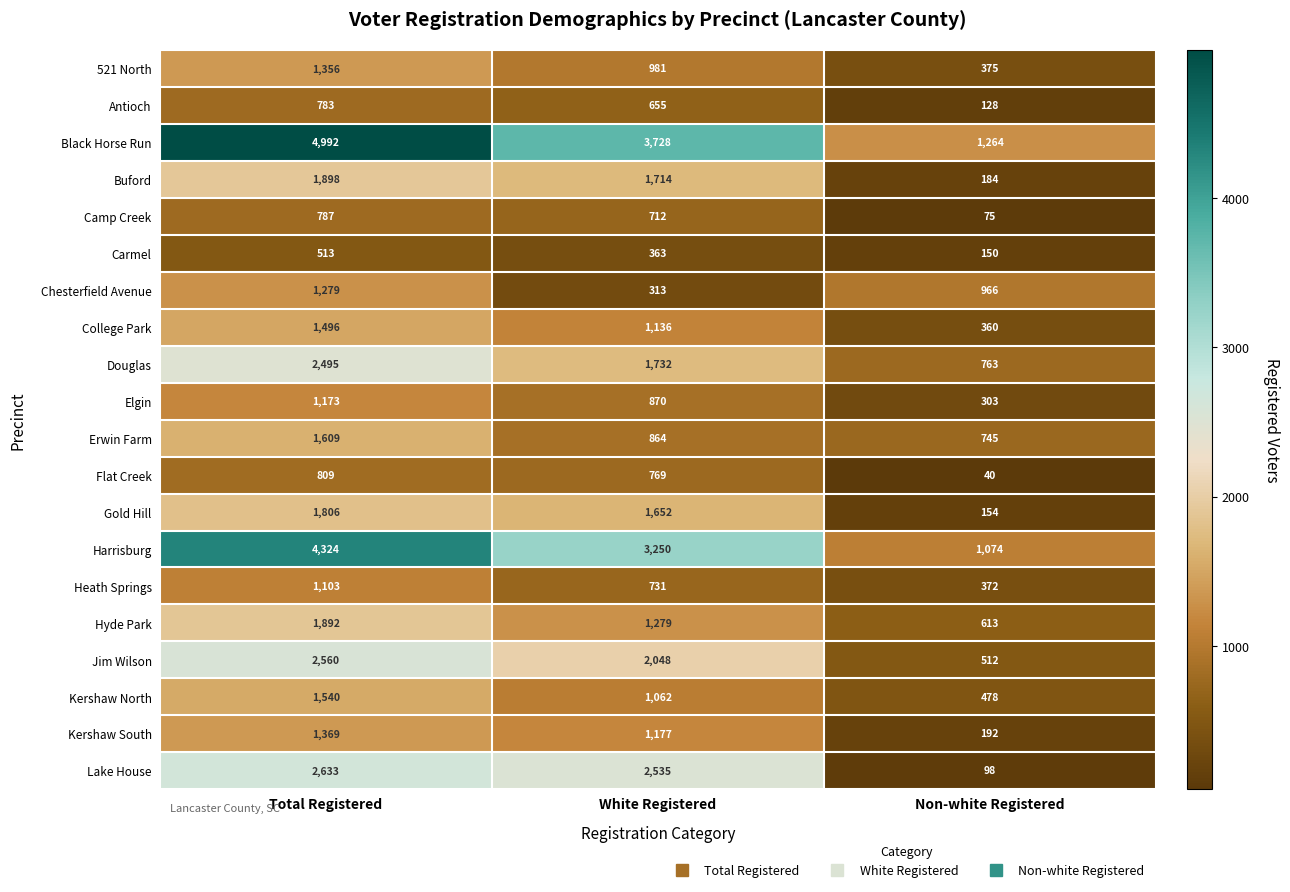

At which label is Kershaw North closest to 1009?

White Registered